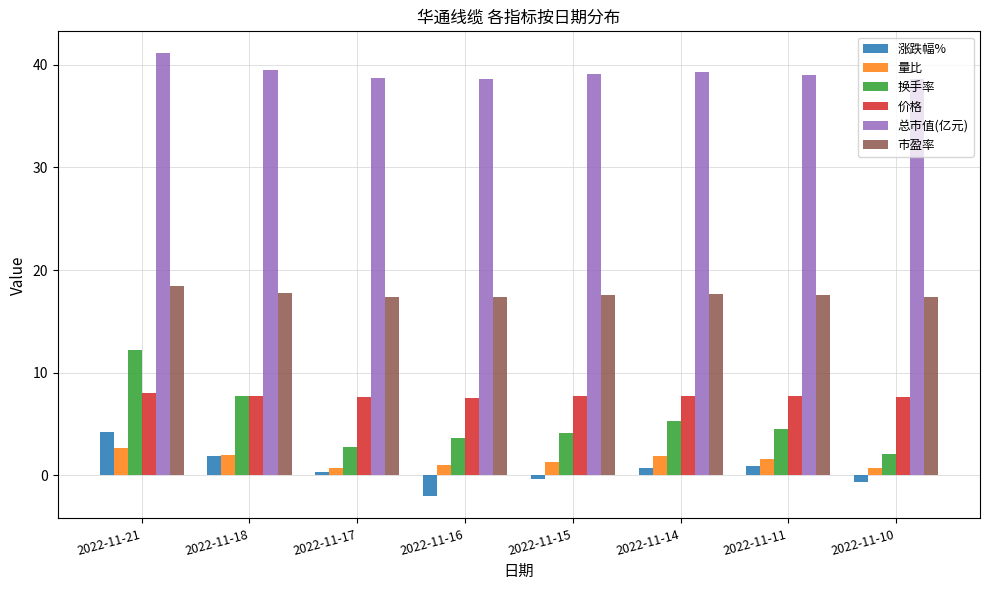

At 2022-11-16, list the series in order from largest to smallest.

总市值(亿元), 市盈率, 价格, 换手率, 量比, 涨跌幅%